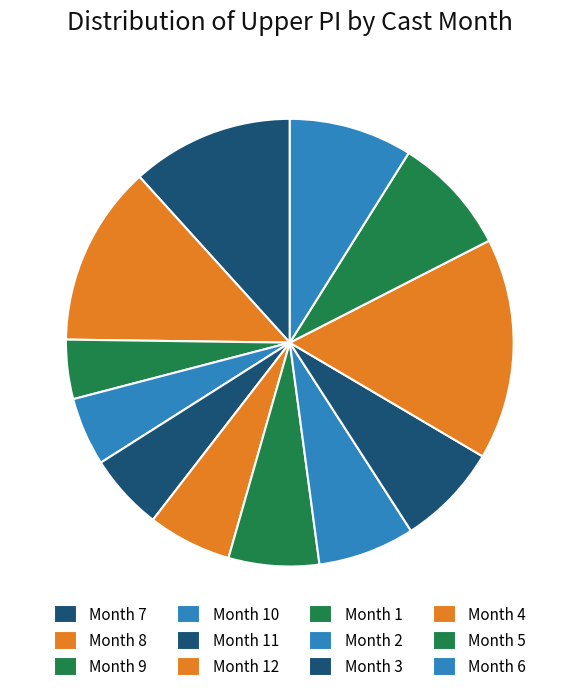

How many slices are in this pie chart?

12